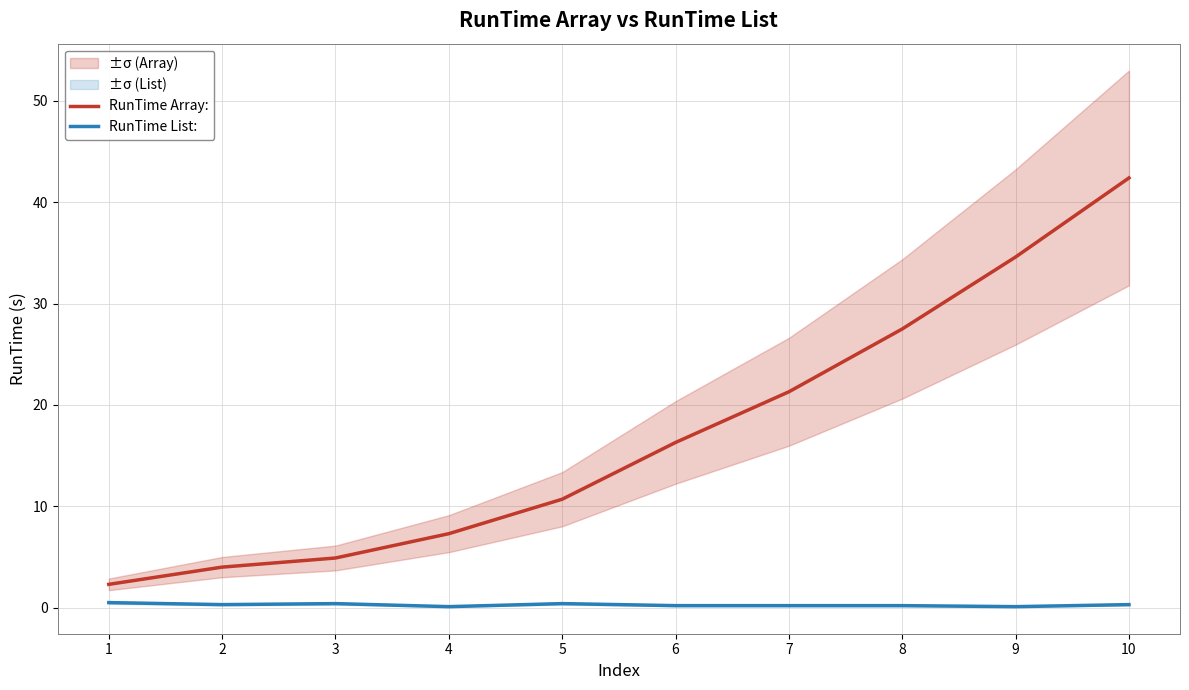

True or false: RunTime Array: and RunTime List: intersect in this chart.

False